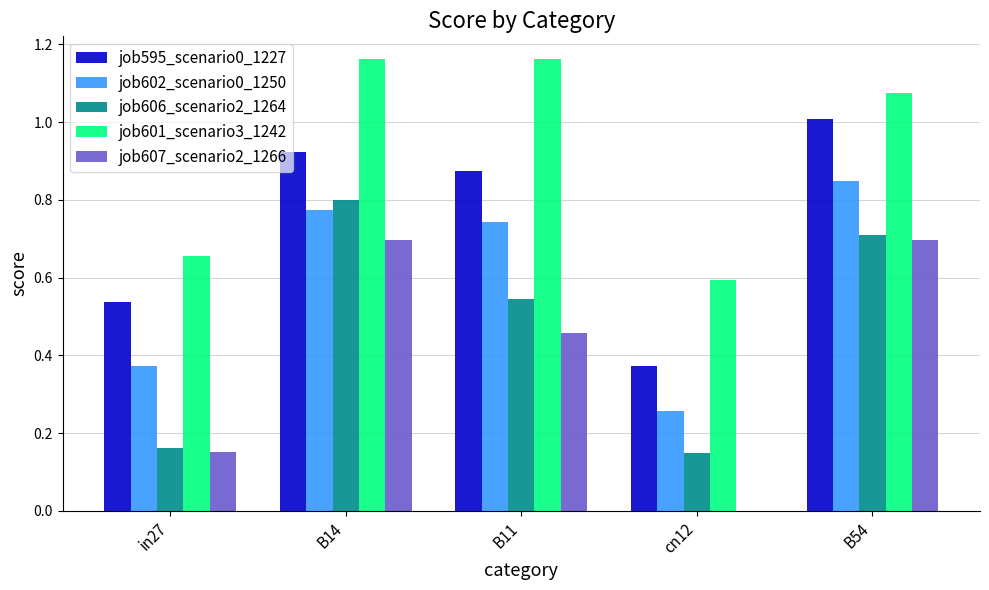

Is the value of job595_scenario0_1227 at cn12 greater than the value of job601_scenario3_1242 at B14?

No